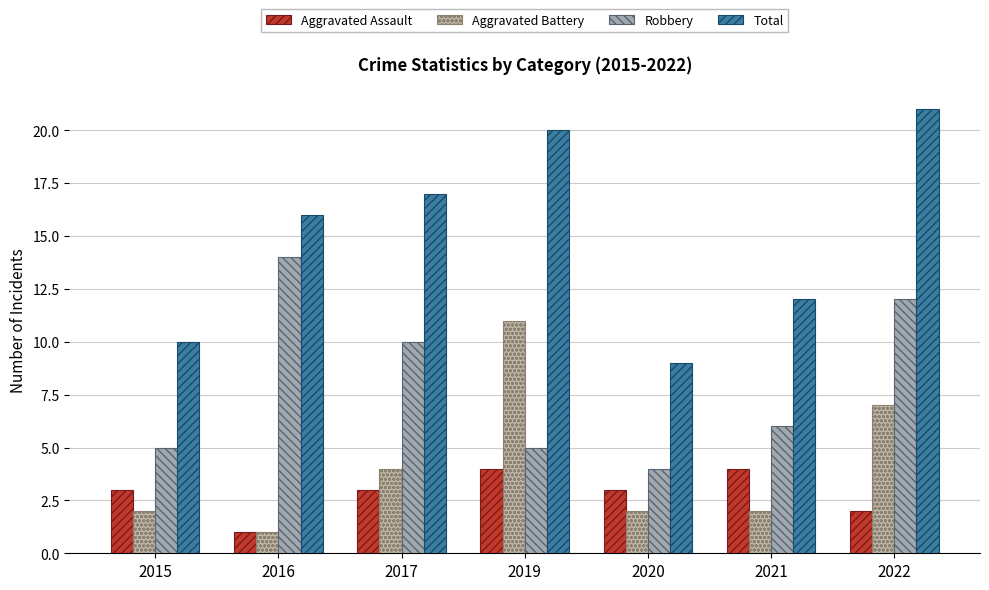

Which series changed the most between 2019 and 2022?

Robbery